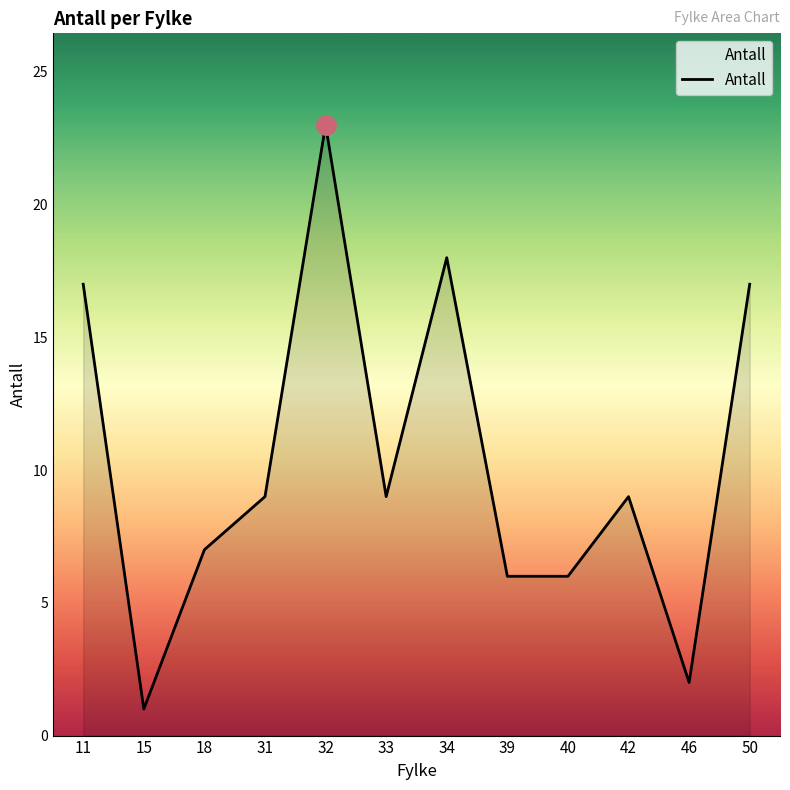

Reading left to right, extract all data points from this chart.

17	1	7	9	23	9	18	6	6	9	2	17